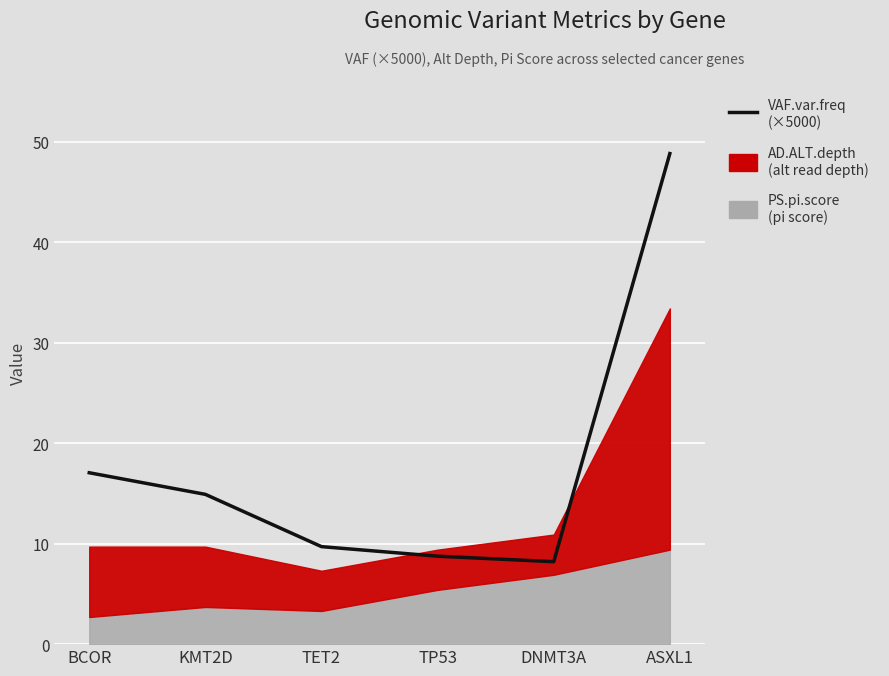

What is the change in value from KMT2D to DNMT3A?

-6.7